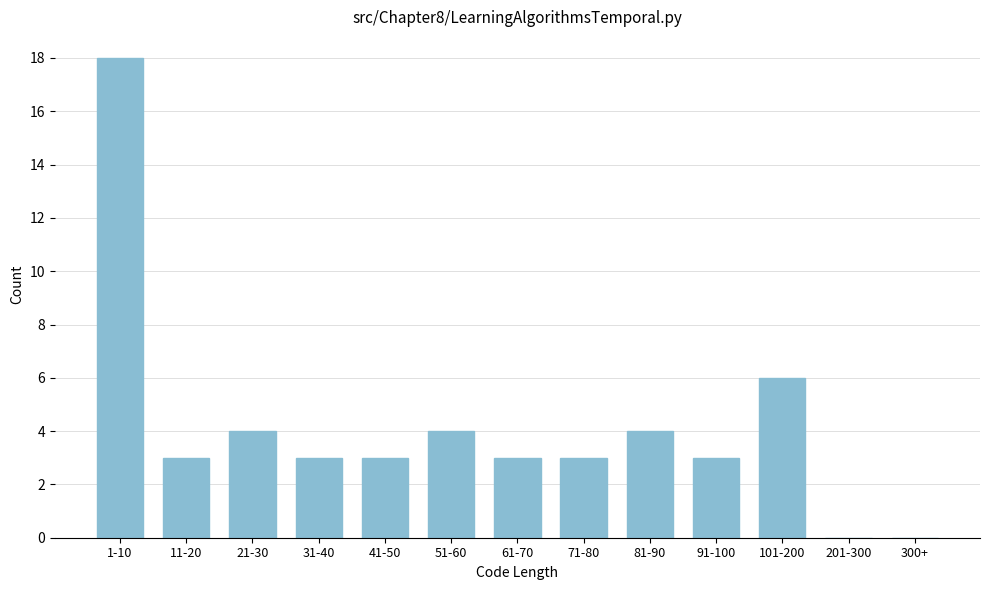

Reading left to right, what are all the values shown in this chart?

1-10=18	11-20=3	21-30=4	31-40=3	41-50=3	51-60=4	61-70=3	71-80=3	81-90=4	91-100=3	101-200=6	201-300=0	300+=0